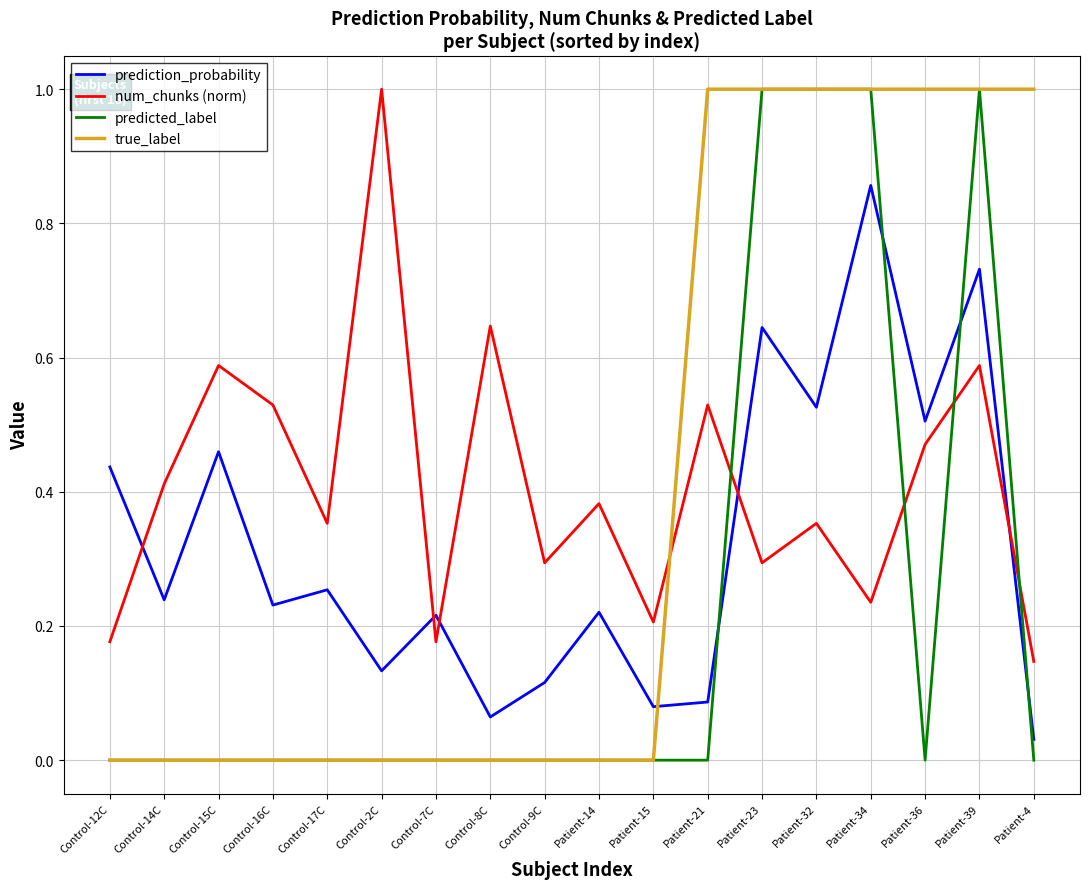

Which series has the largest total across all categories?

num_chunks (norm)